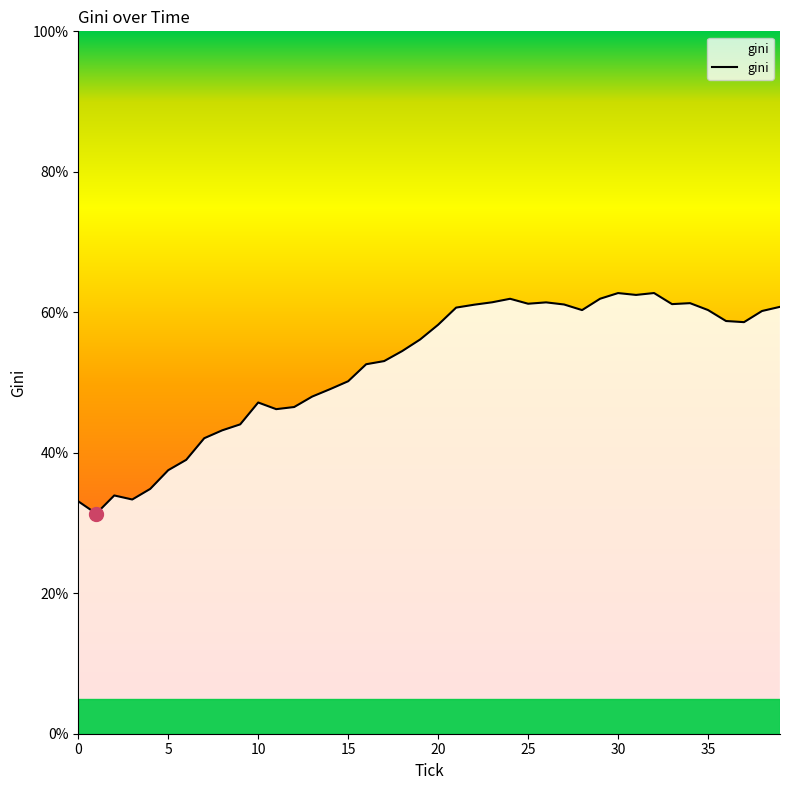

What is the maximum value shown in the chart?

62.7